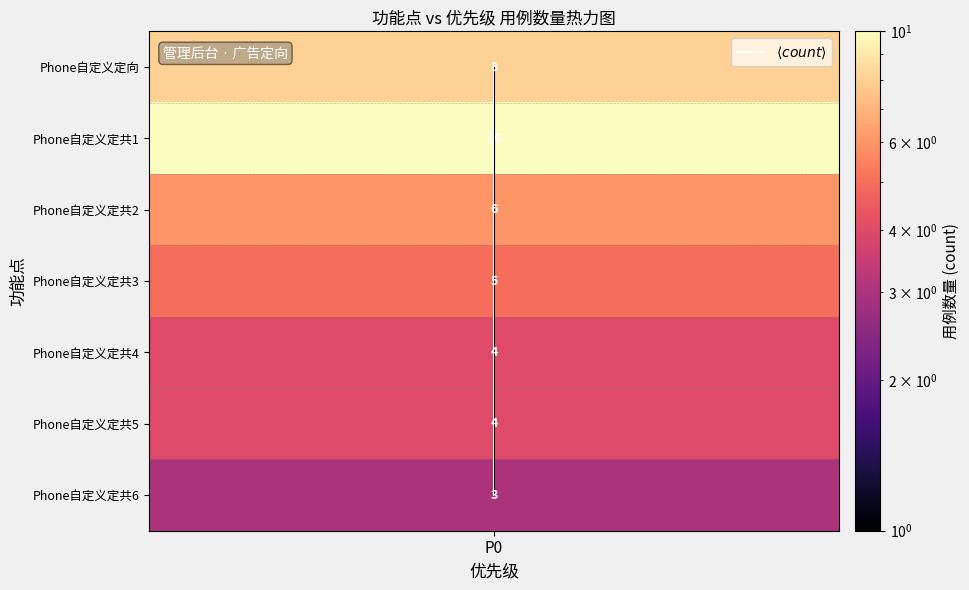

How many data points are less than 3?

3